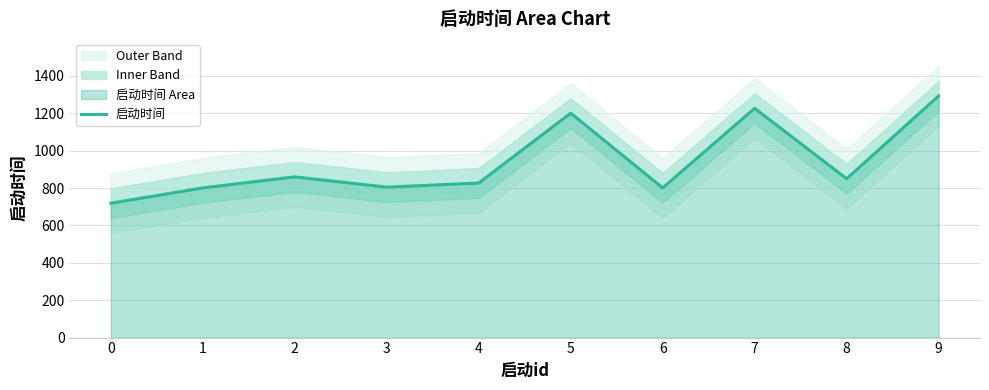

How many lines are shown in the chart?

1